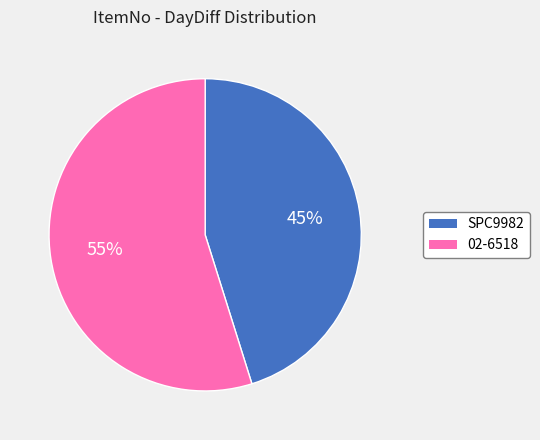

Count the number of slices in the pie.

2